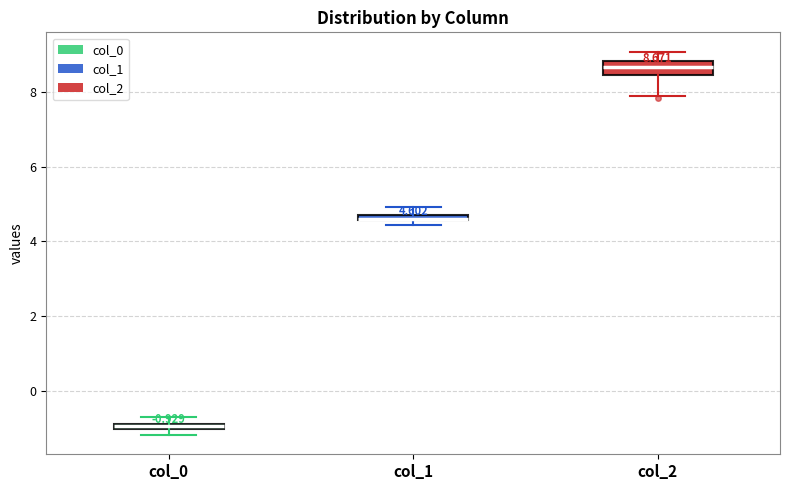

Which box is the tallest, from its lower edge to its upper edge?

col_2